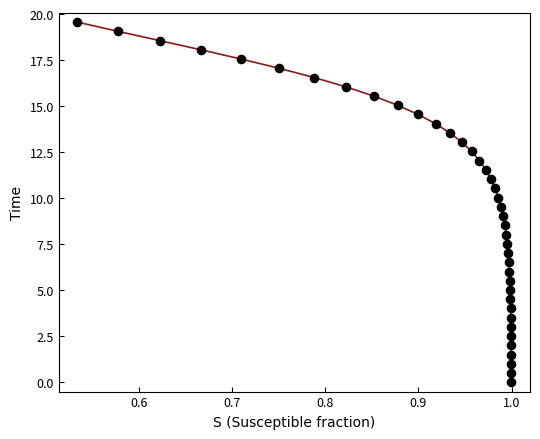

What is the range of Y values (max minus min)?

19.6